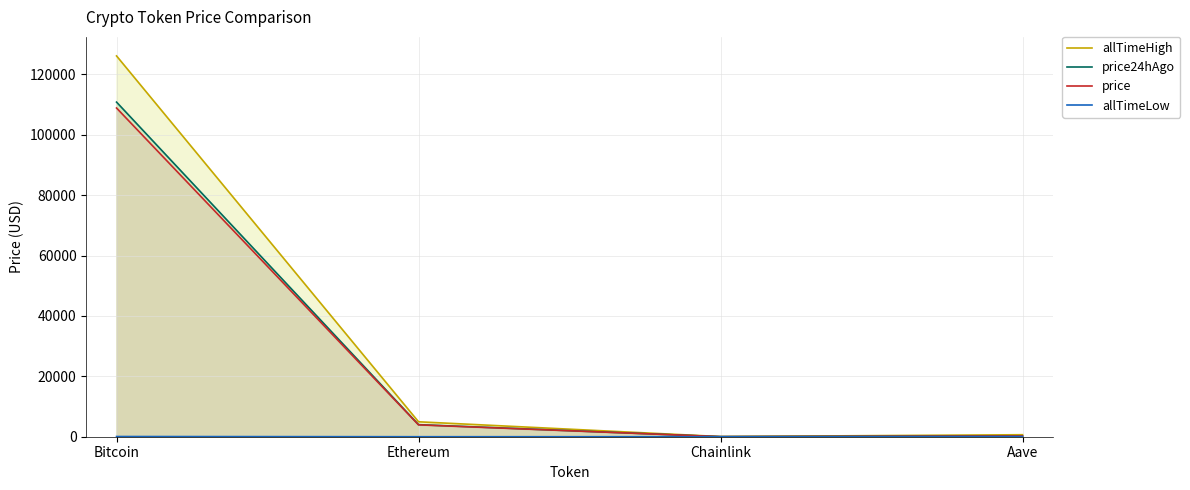

What position from the right is Aave?

1